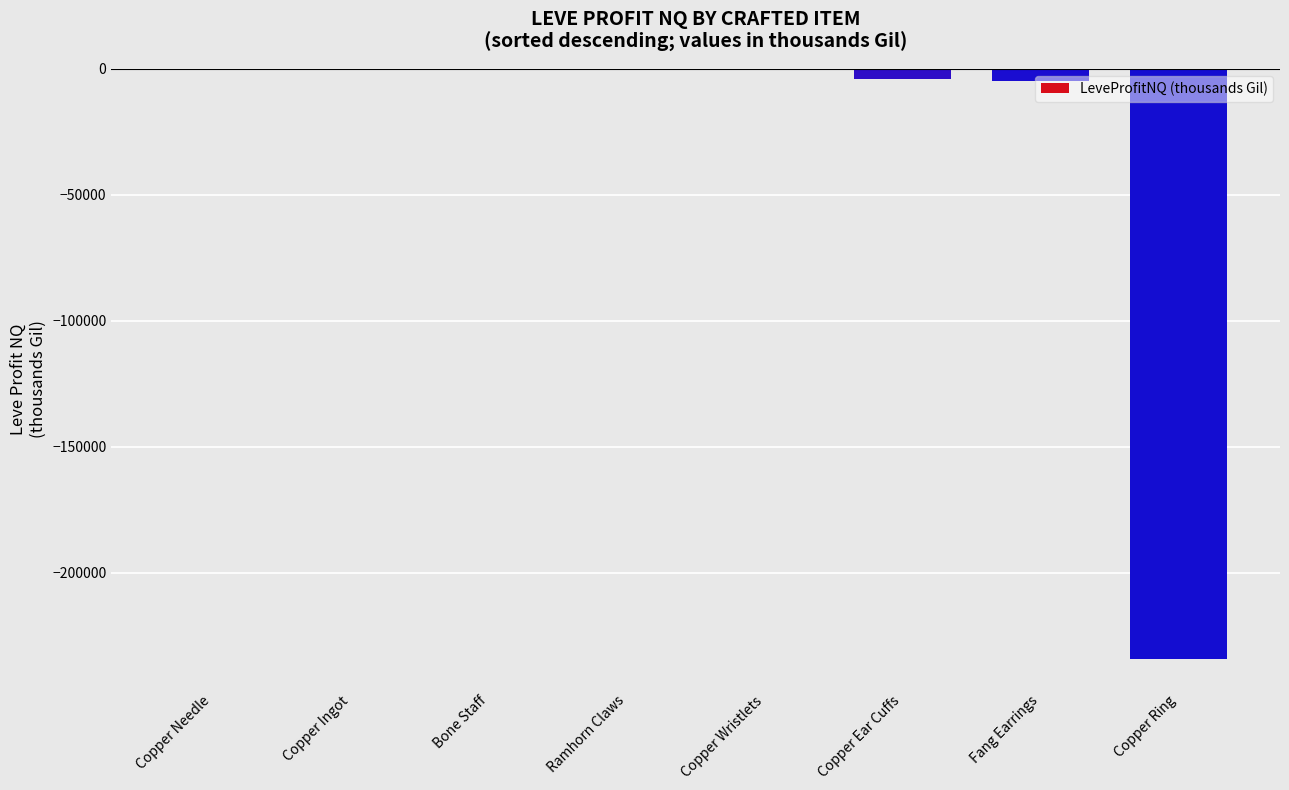

What is the sum of all values?

-243675.8